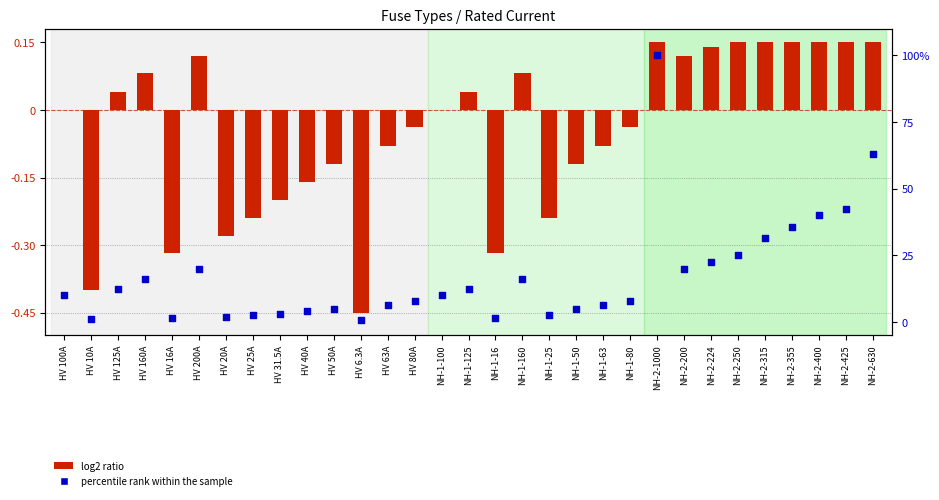

Which series contains the highest Y value?

percentile rank within the sample